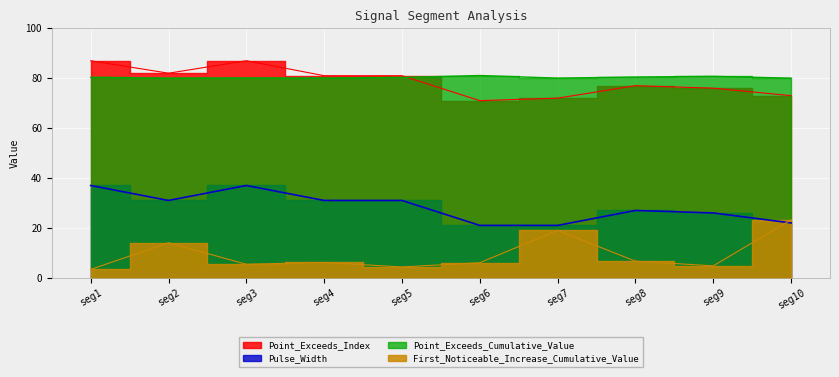

Between seg3 and seg8, which is larger?

seg8